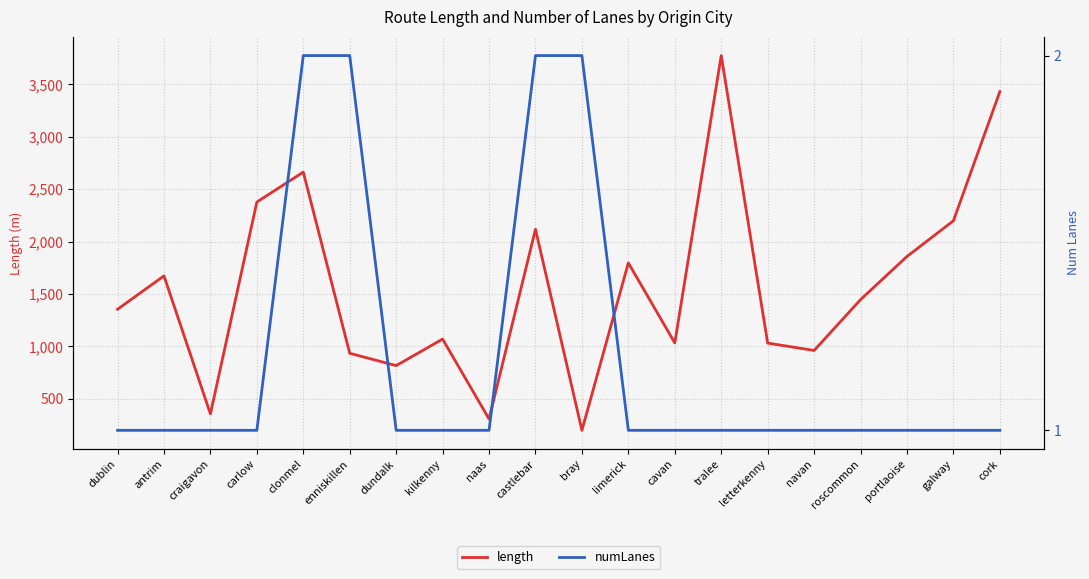

Does the chart display data point markers on the line(s)?

No